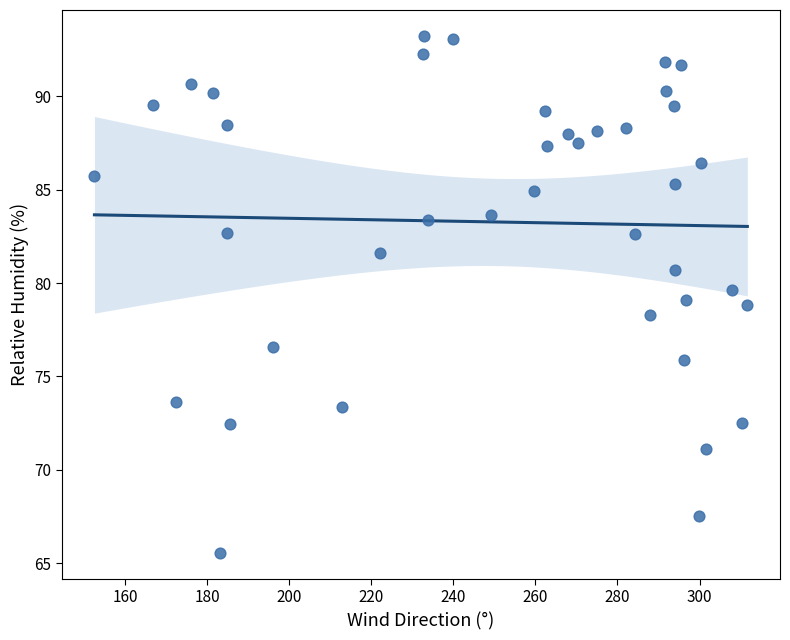

What is the range of X values (max minus min)?

159.1